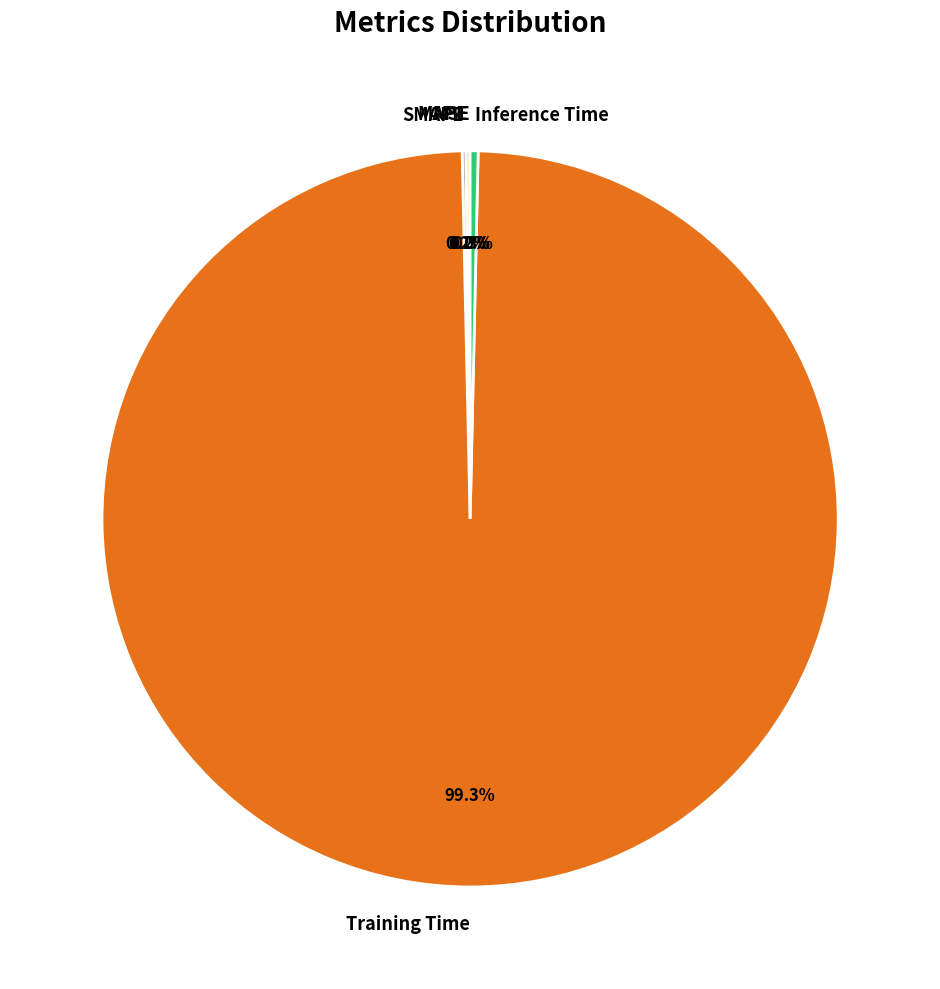

Does Inference Time account for over 50% of the chart?

No